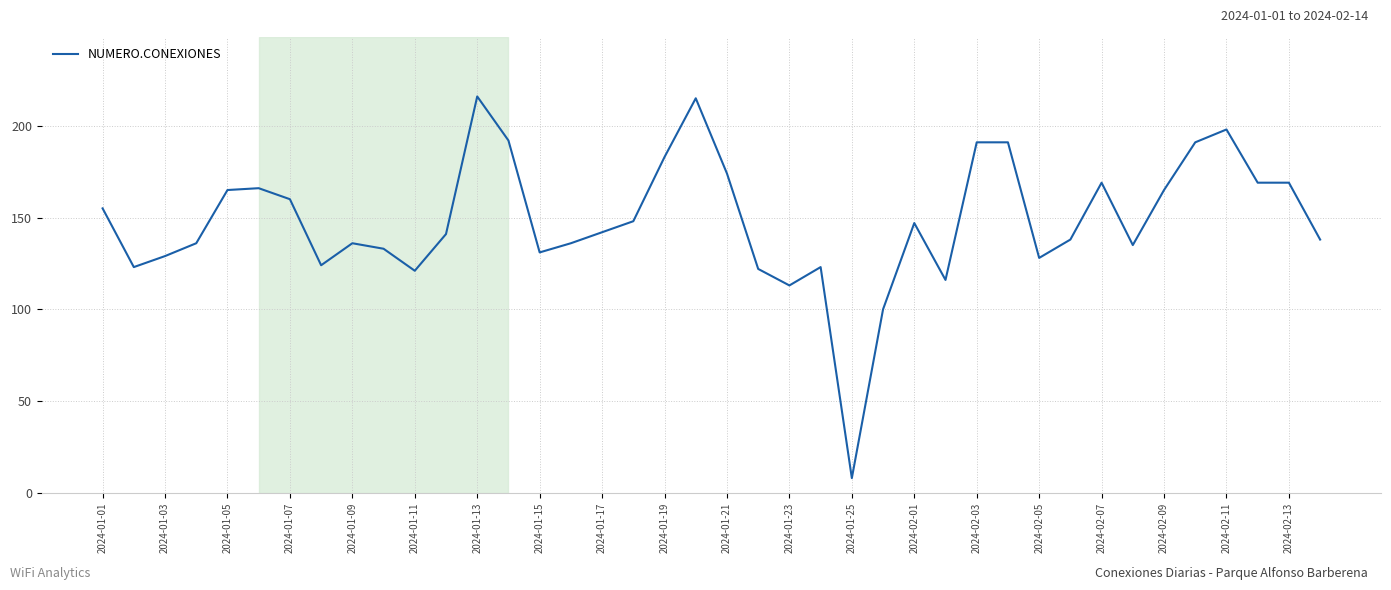

What is the average value?

148